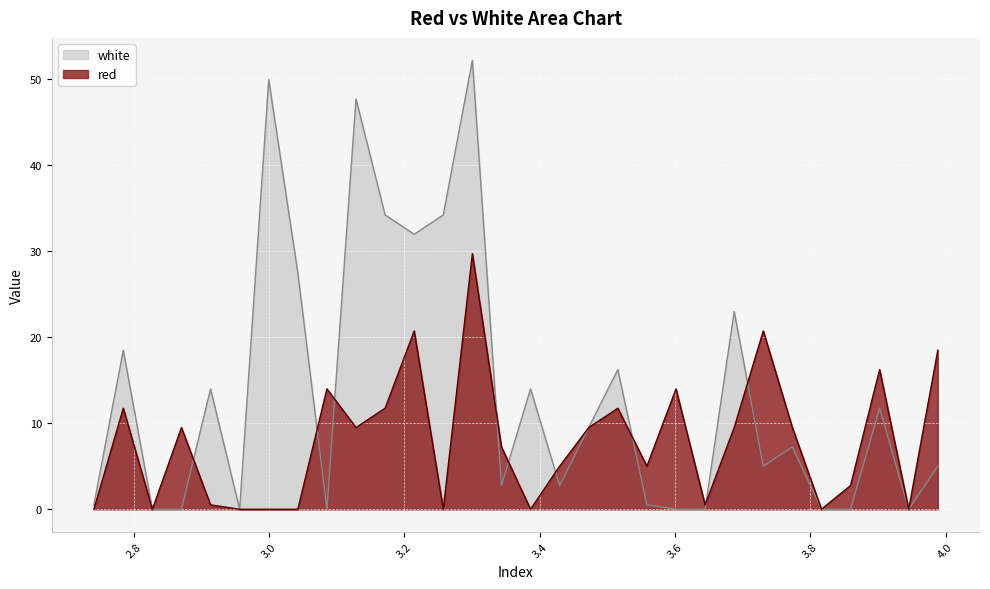

What position from the left is 3.6015?

21